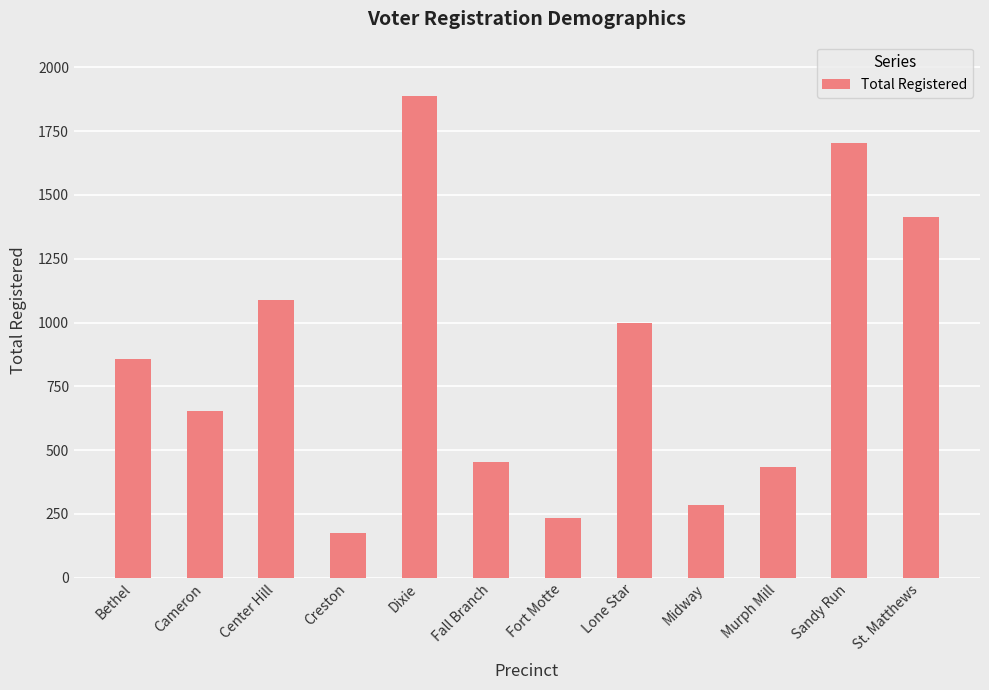

What is the change in value from Bethel to Center Hill?

+234